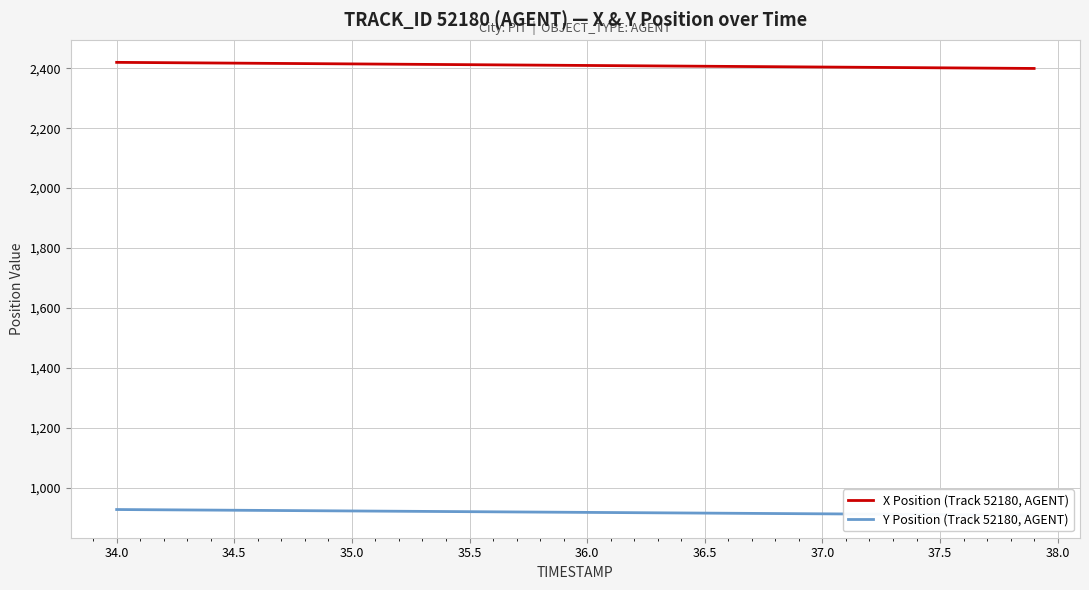

What is the greatest value displayed?

2419.8